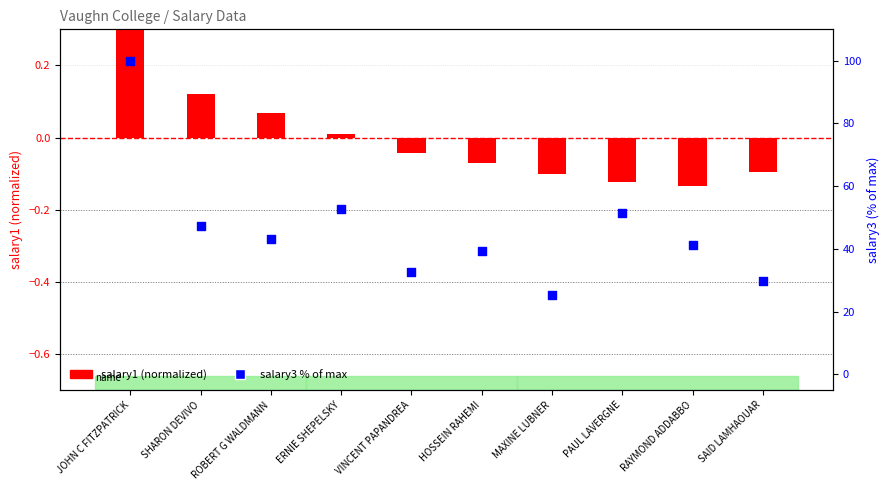

Which series has the largest total across all categories?

salary3 % of max